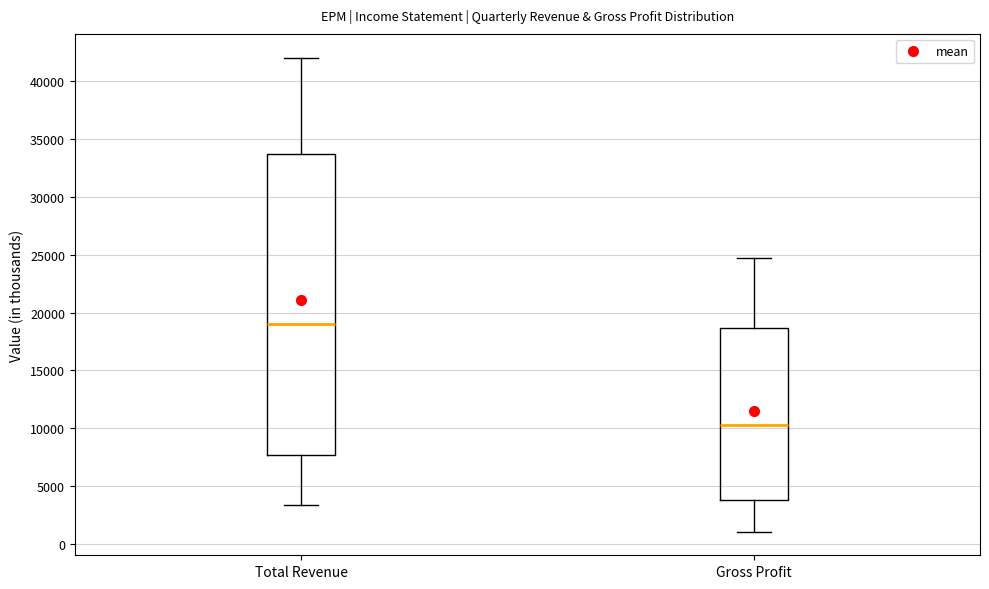

Reading left to right, read every box against the y-axis: the position of its median line, the range the box covers, and the ends of its whiskers. The values are not printed on the chart, so give them approximately, as read against the axis.

Total Revenue: median 19000, box 7500 to 33500, whiskers 3500 to 42000
Gross Profit: median 10500, box 4000 to 18500, whiskers 1000 to 24500